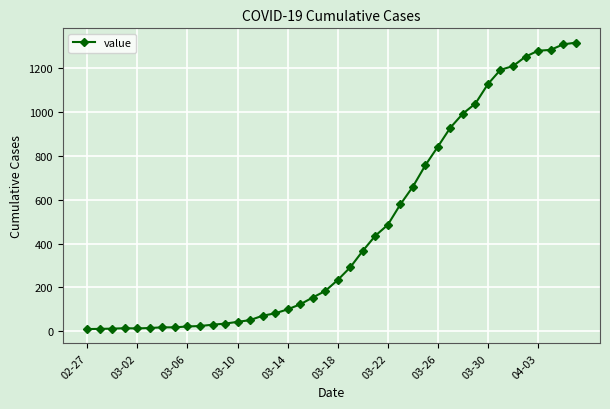

What is the average value?

466